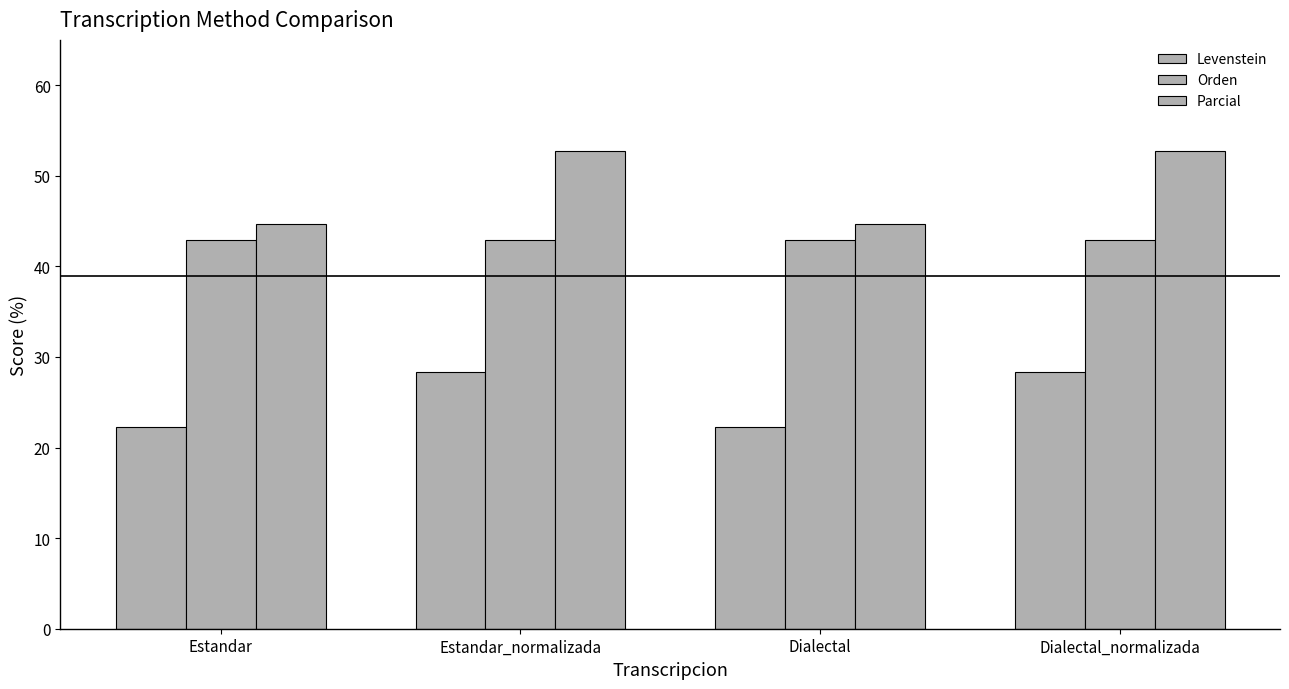

What value does the Parcial series have at Estandar?

44.7